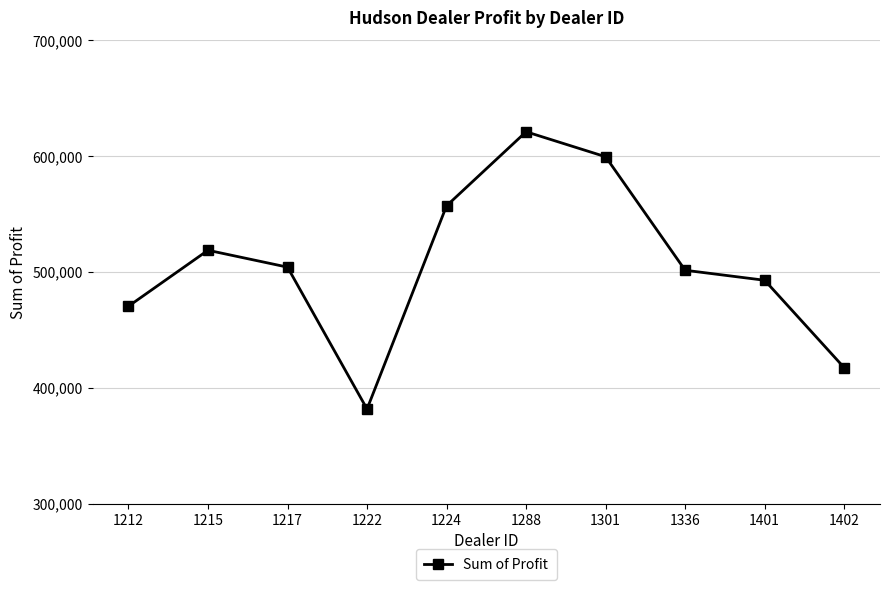

Which category has the highest value across all series?

1288